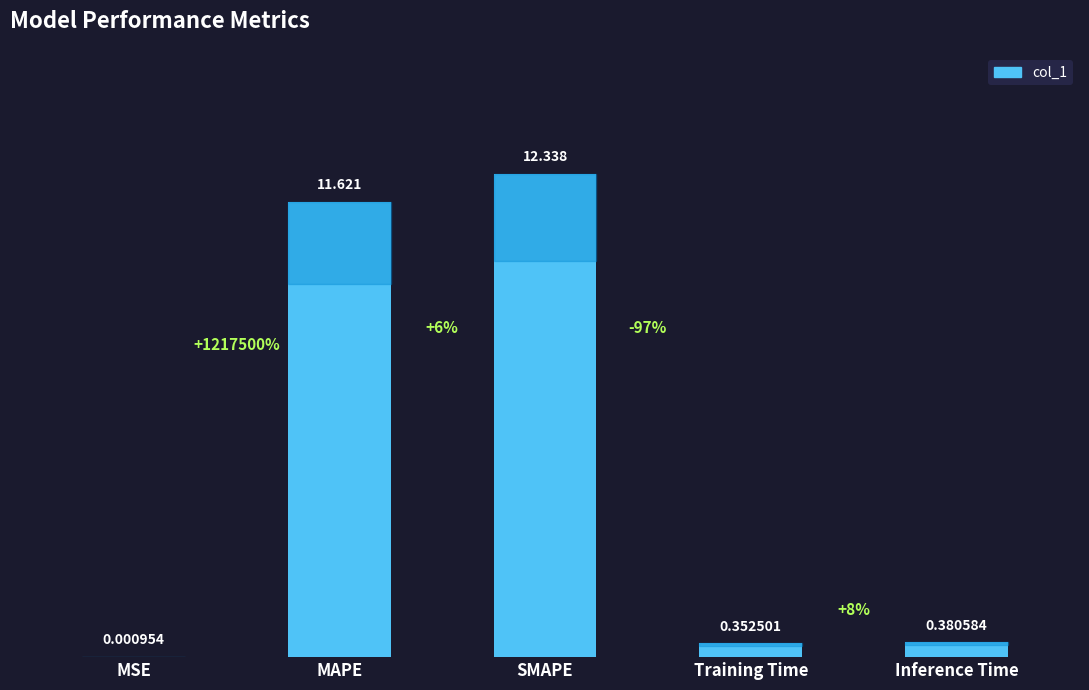

What is the change in value from MAPE to Inference Time?

-11.2